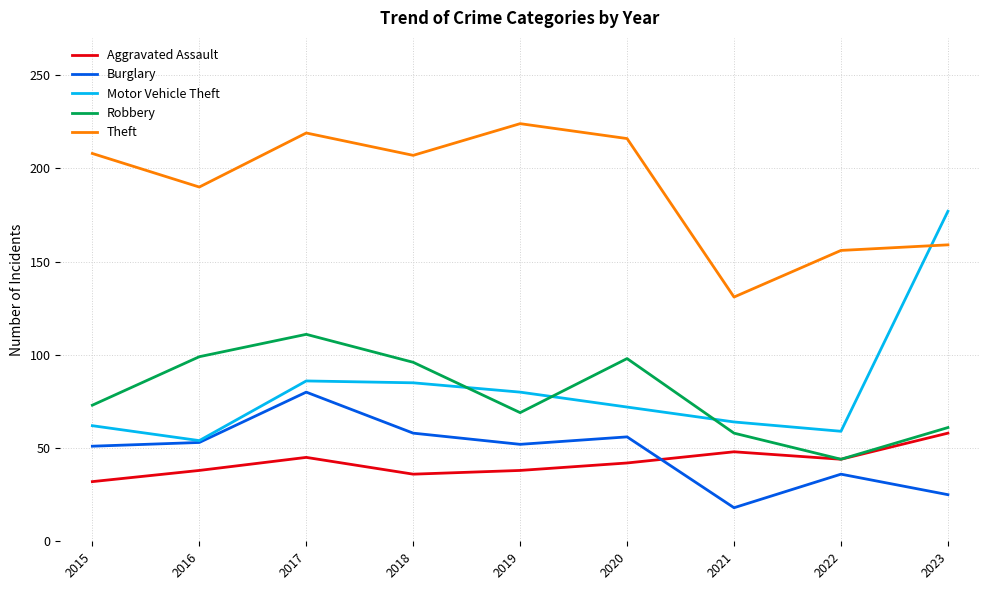

The value of Theft at 2016 is 318. True or false?

False